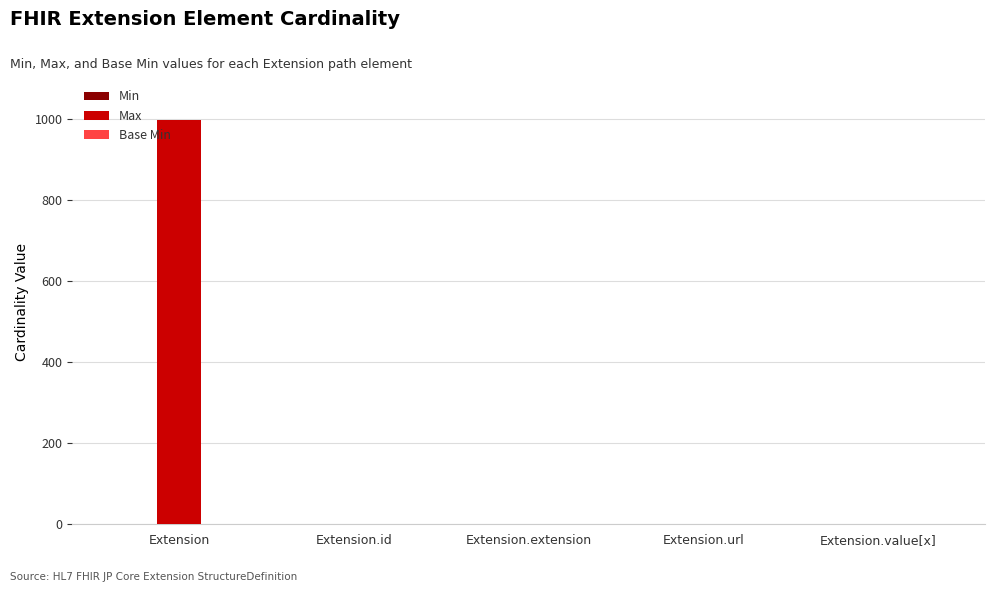

Which series changed the most between Extension and Extension.url?

Max